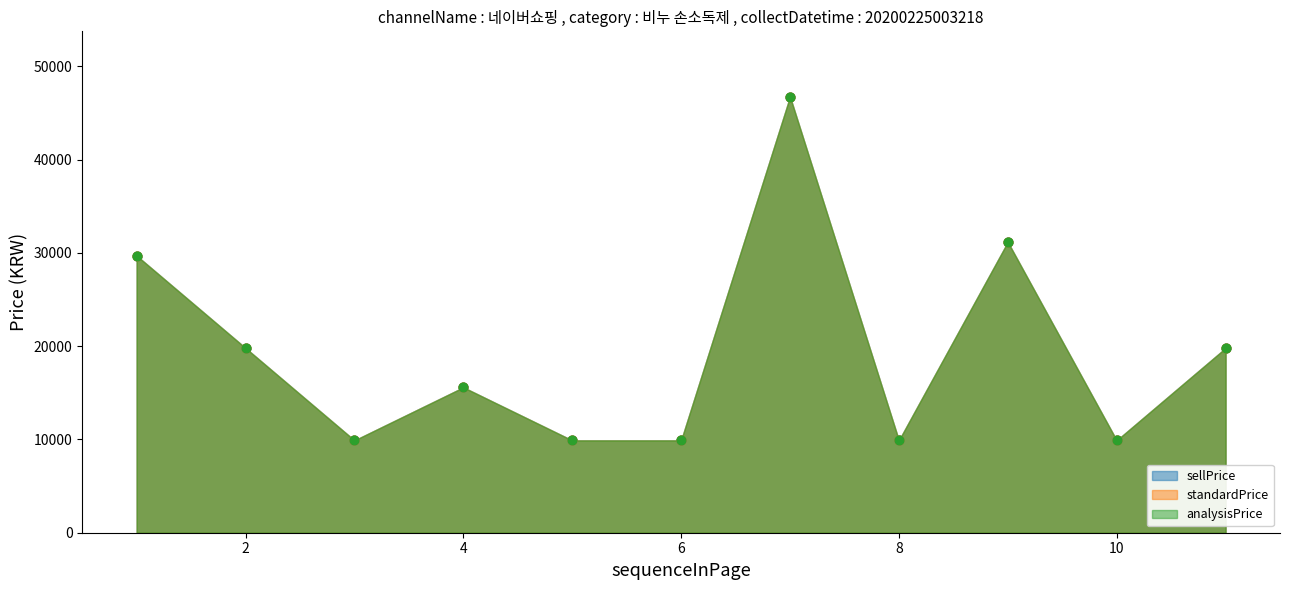

Which series contains the highest Y value?

sellPrice